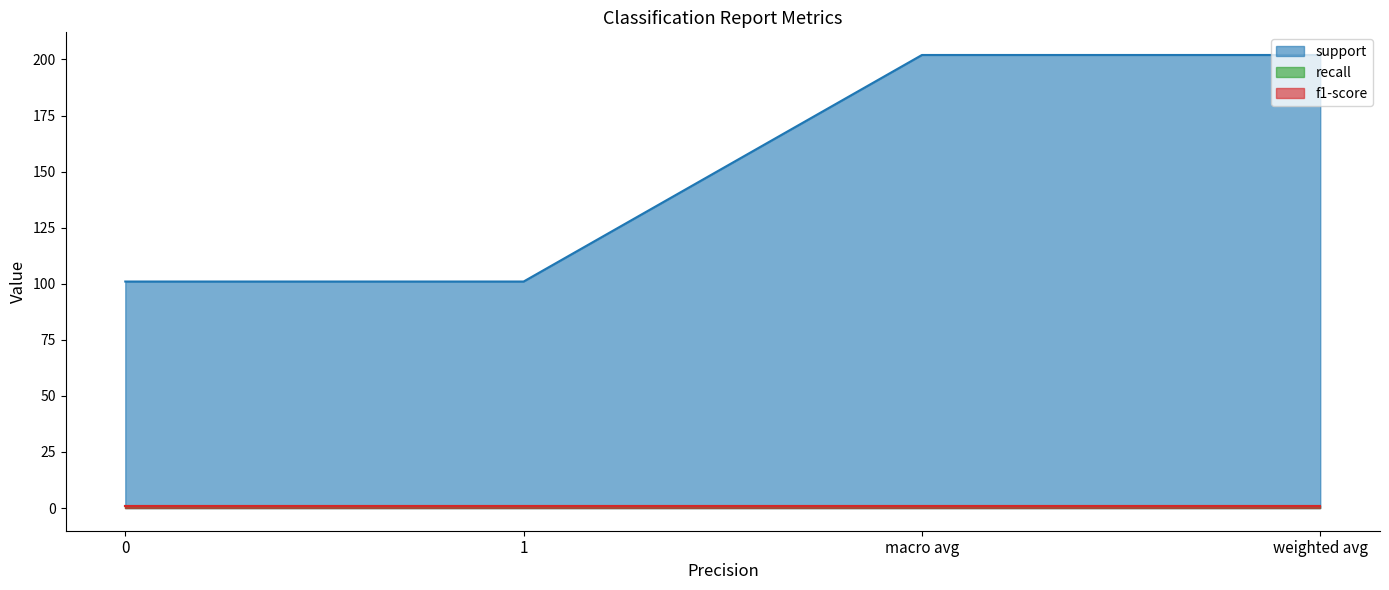

Reading right to left, extract all data points from this chart.

support: 202.0	202.0	101.0	101.0
recall: 0.9	0.9	0.9	0.9
f1-score: 0.9	0.9	0.9	0.9